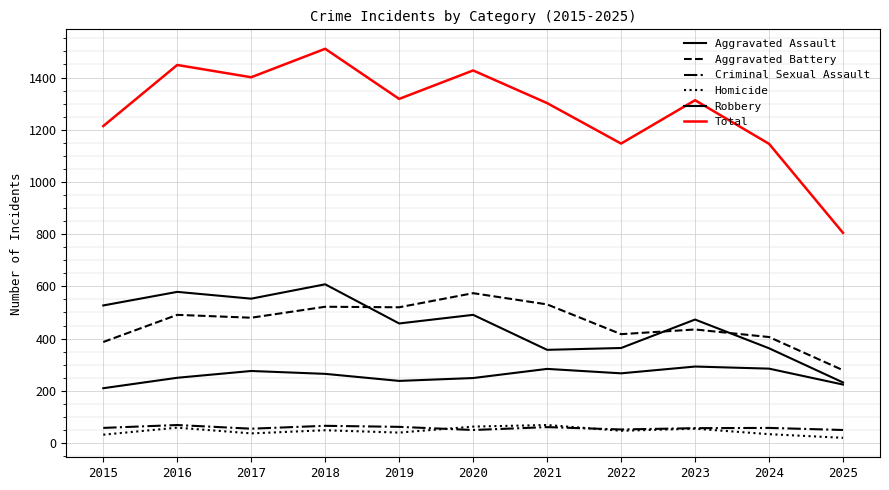

True or false: Aggravated Battery and Total cross at least once.

False